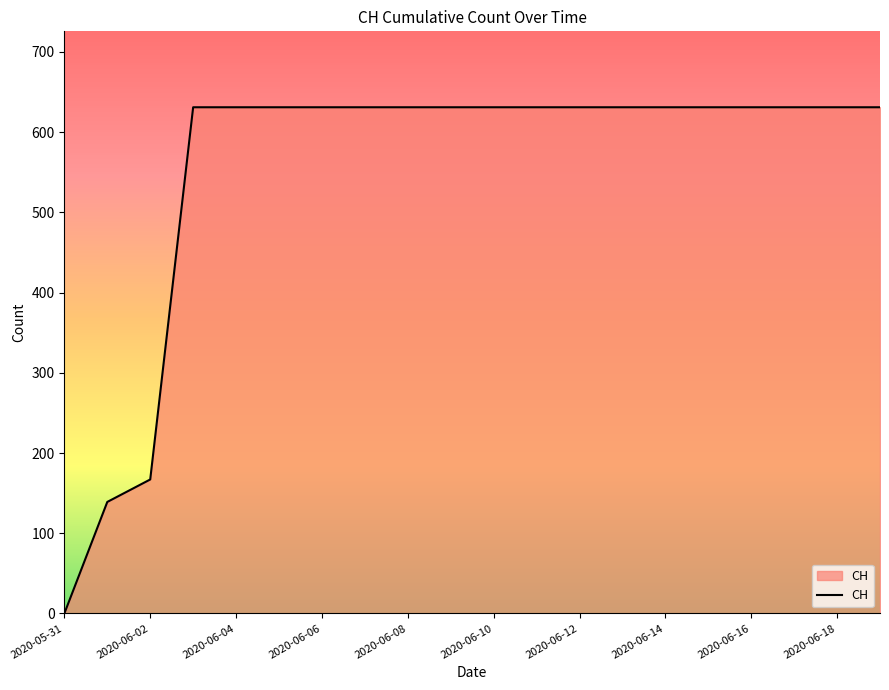

What is the greatest value displayed?

631